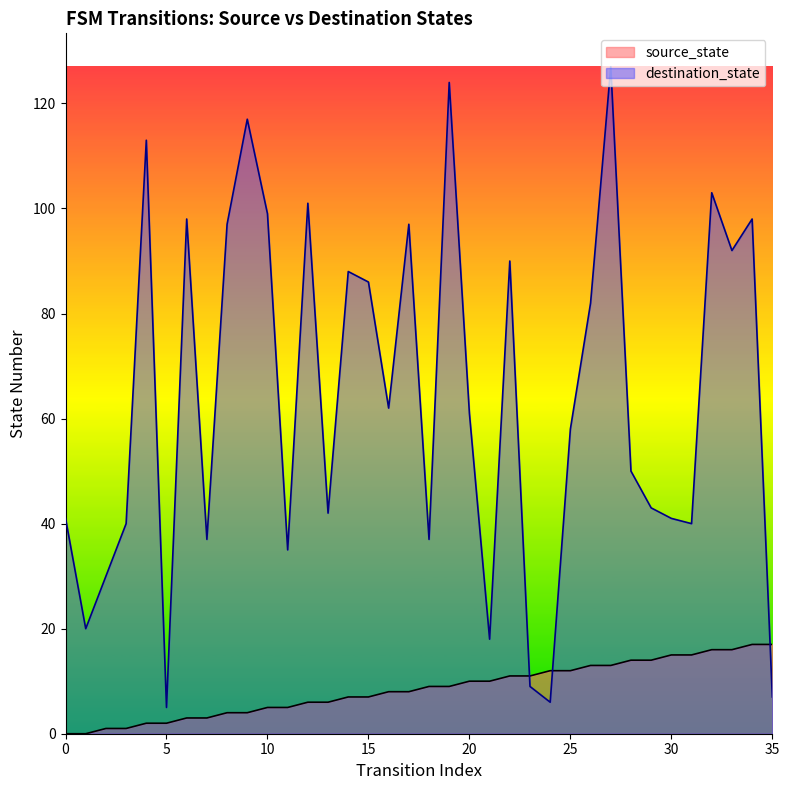

The value of source_state at 13 is 6. True or false?

True